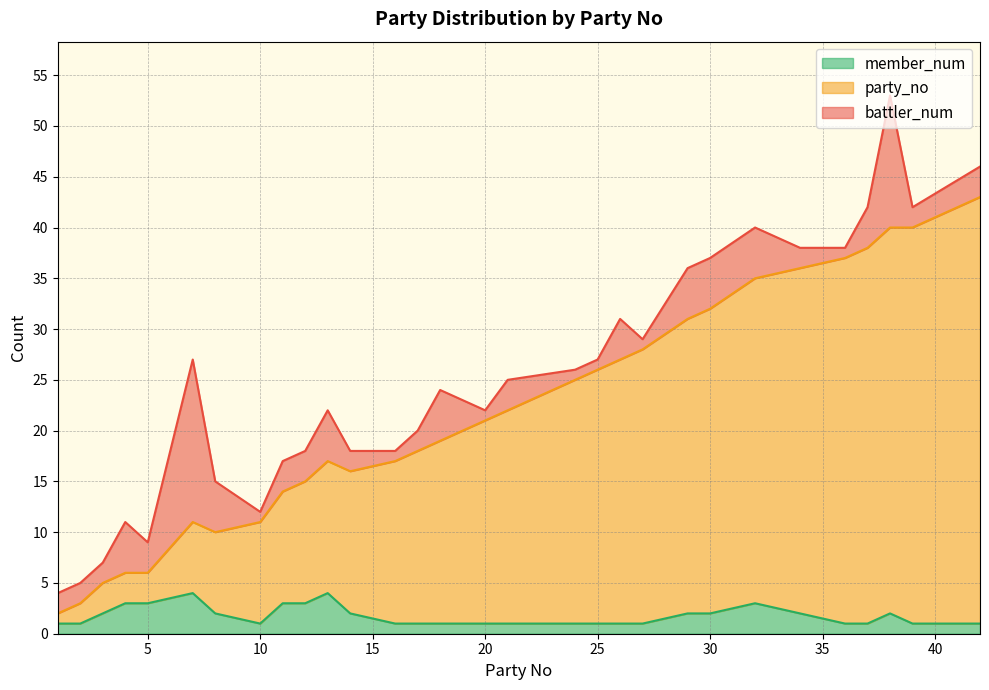

True or false: member_num has a value of 4 at 13.

True